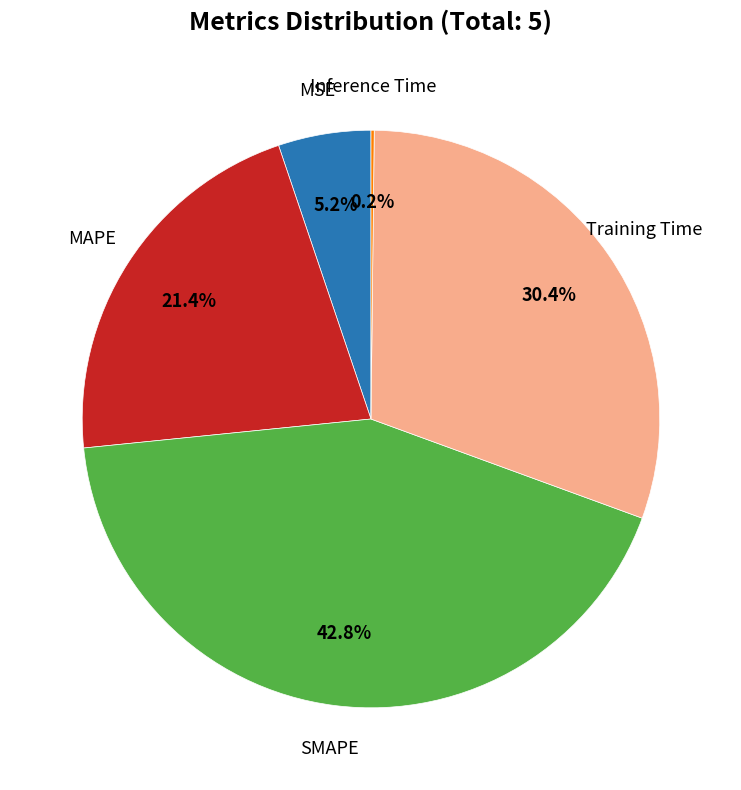

Is there any slice that represents more than half of the pie?

No